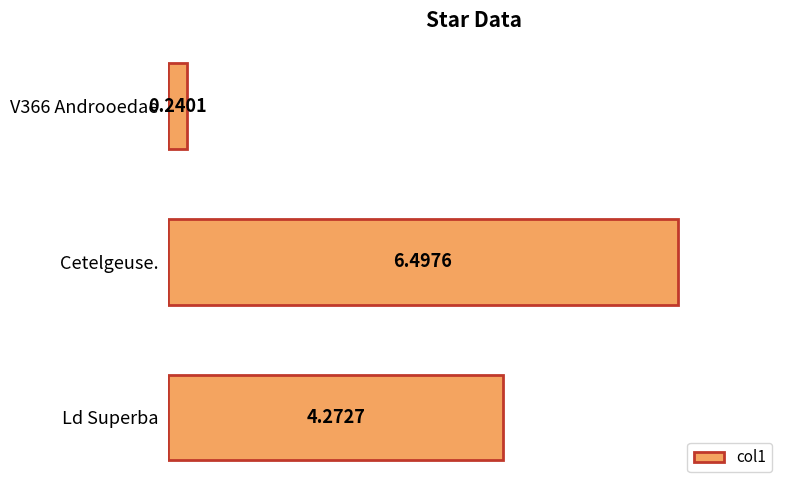

What is the difference between the values at Ld Superba and Cetelgeuse.?

2.2